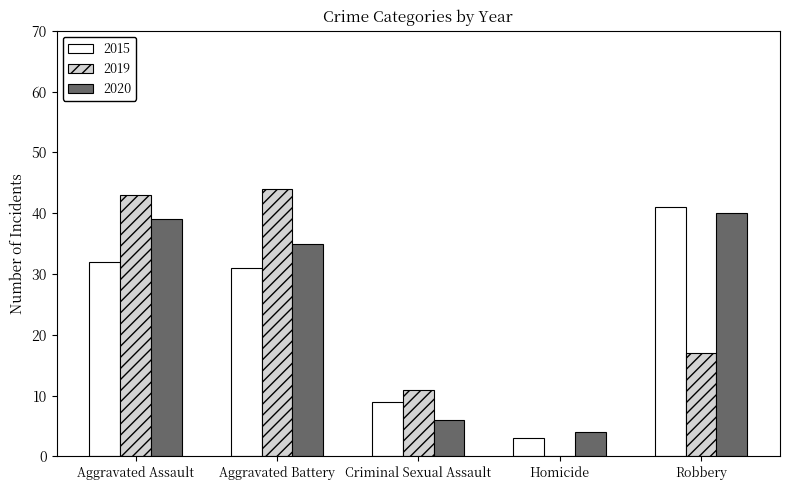

At which label is 2019 closest to 22?

Robbery